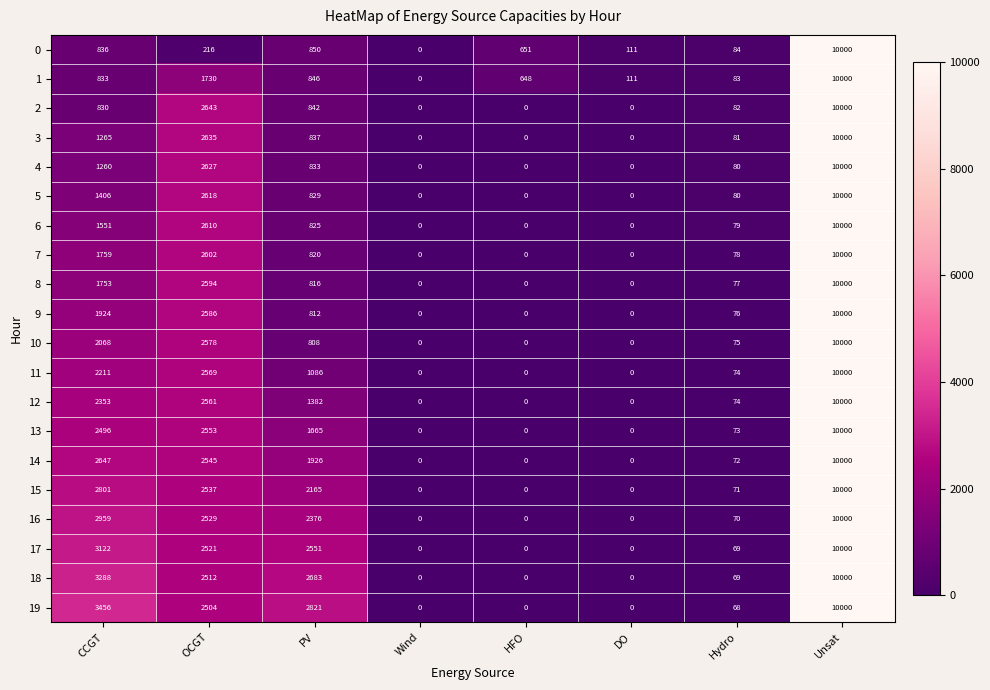

What is the difference between the second highest and second lowest values in the 11 series?

2569